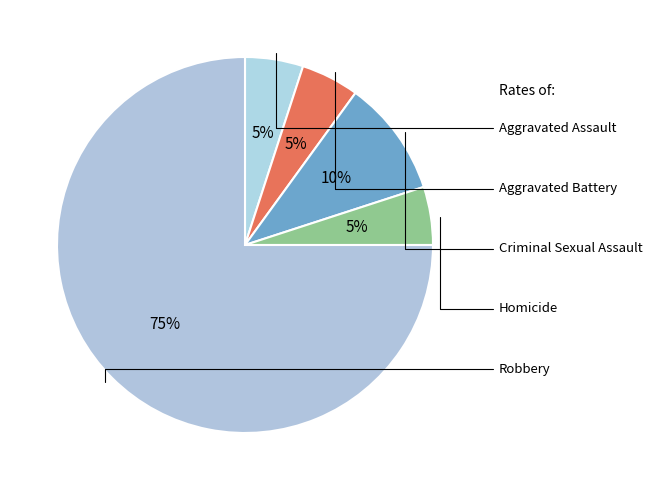

To the nearest percent, what is the average slice percentage?

20%